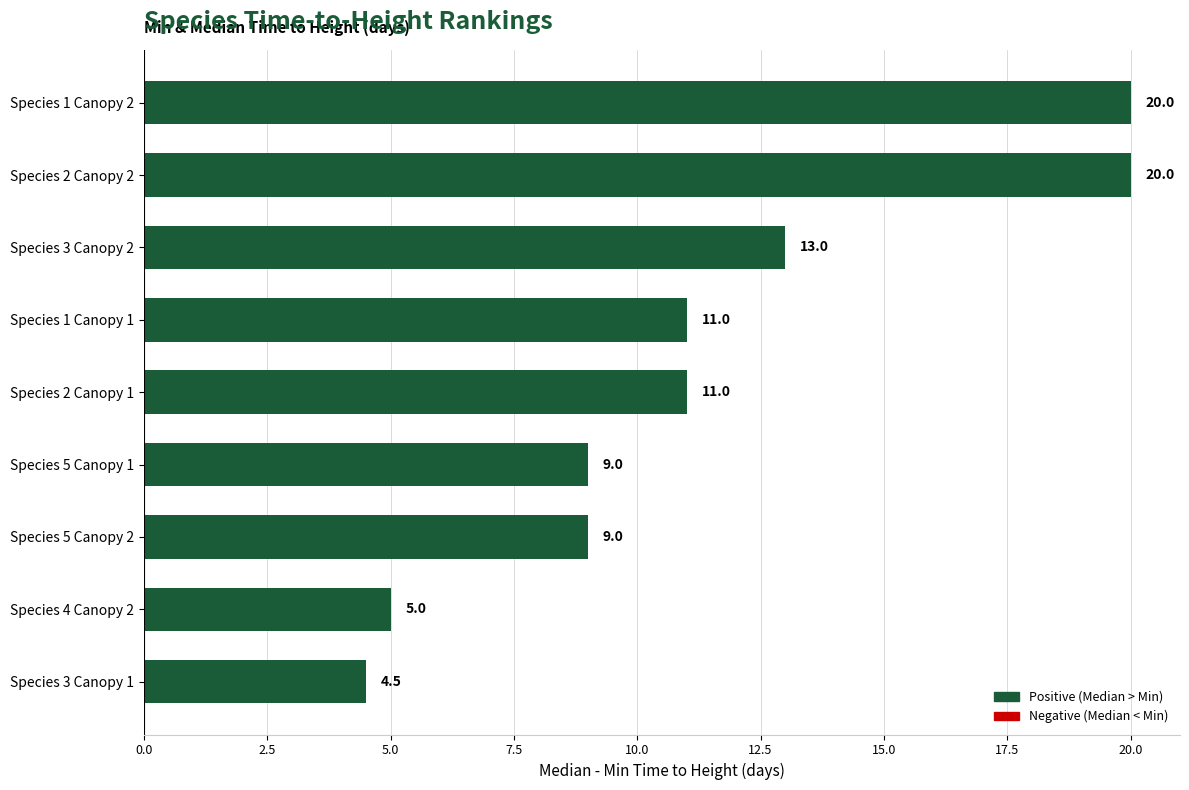

True or false: the data shows 9.0 at Species 5 Canopy 2.

True